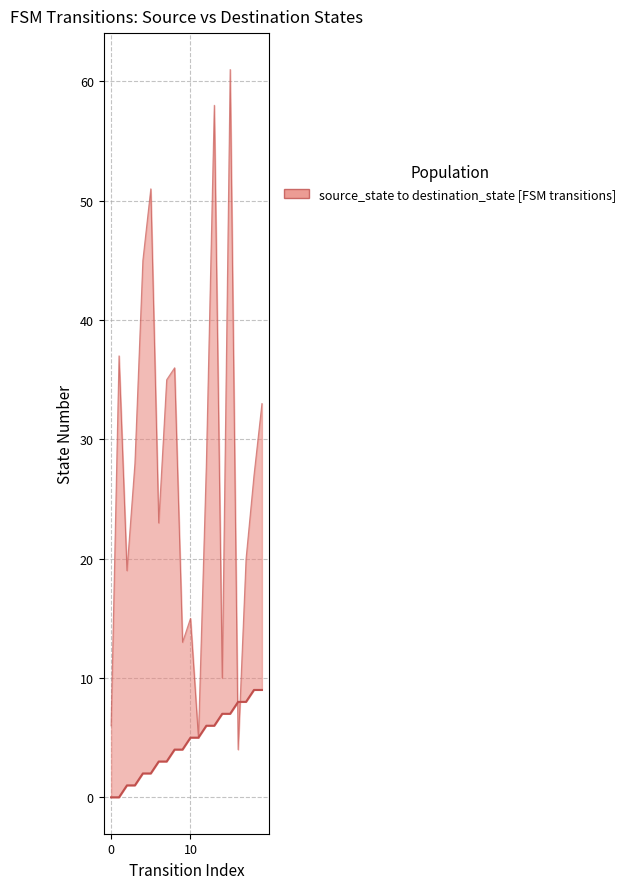

Is it true that source_state equals 0 at 0?

True